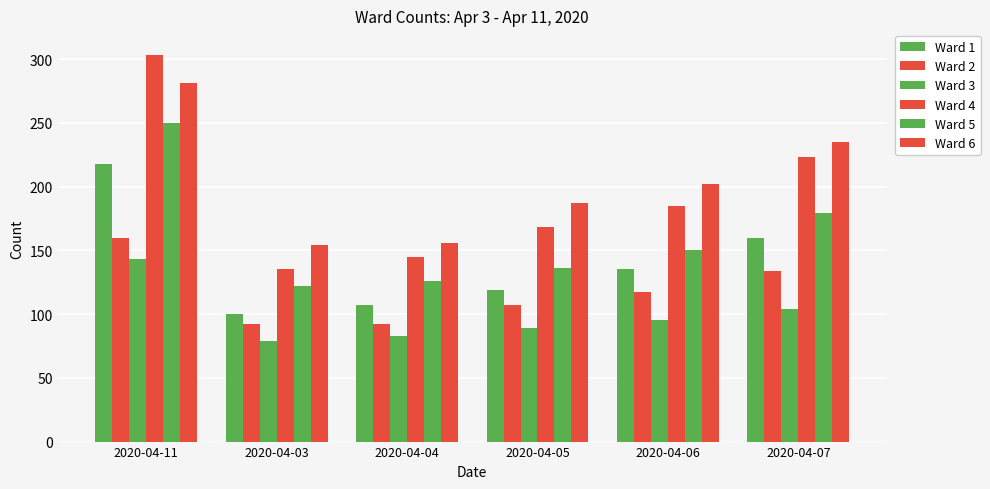

Is the value of Ward 5 at 2020-04-07 greater than the value of Ward 2 at 2020-04-11?

Yes